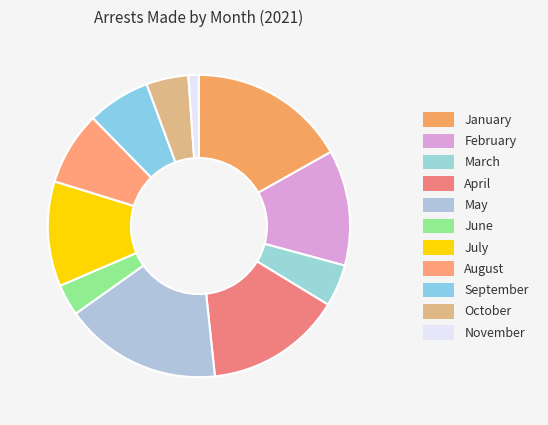

Between November and January, which is larger?

January